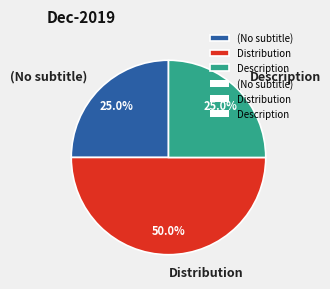

What is the largest slice in the pie chart?

Distribution